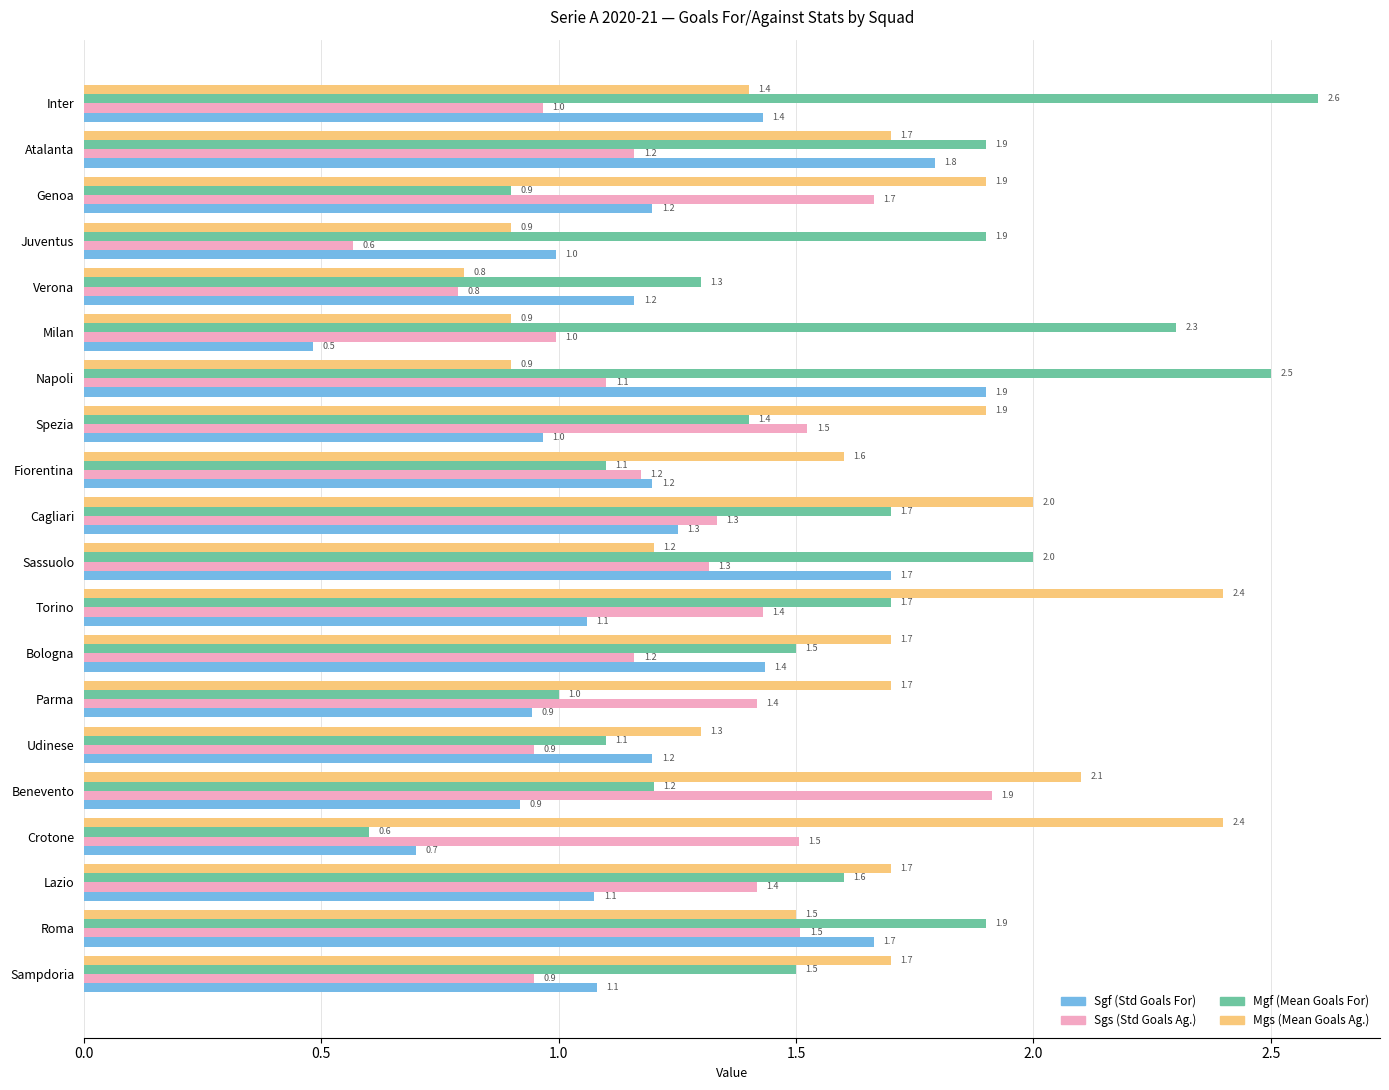

What is the total value across all series at Roma?

6.6